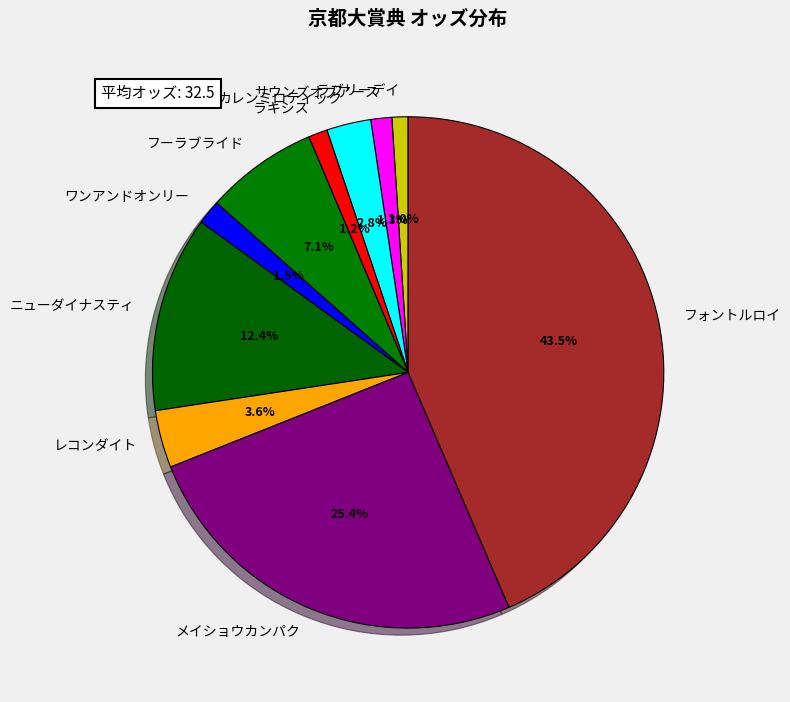

Which slice is the largest?

フォントルロイ